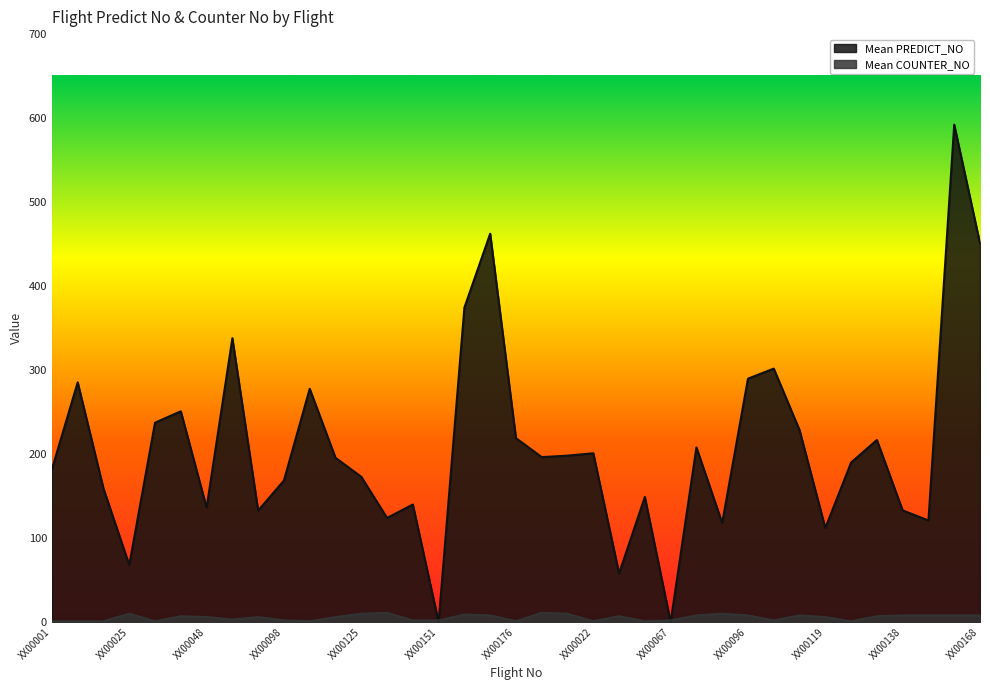

What position from the right is XX00046?

32